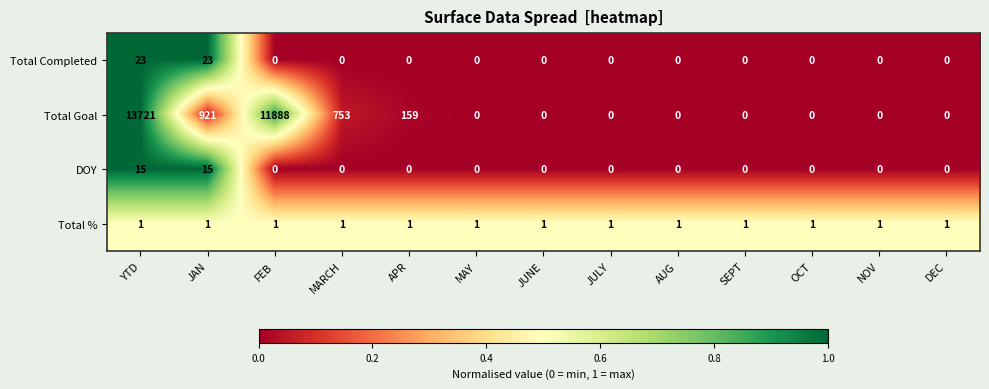

True or false: Total Completed has a value of 14 at APR.

False